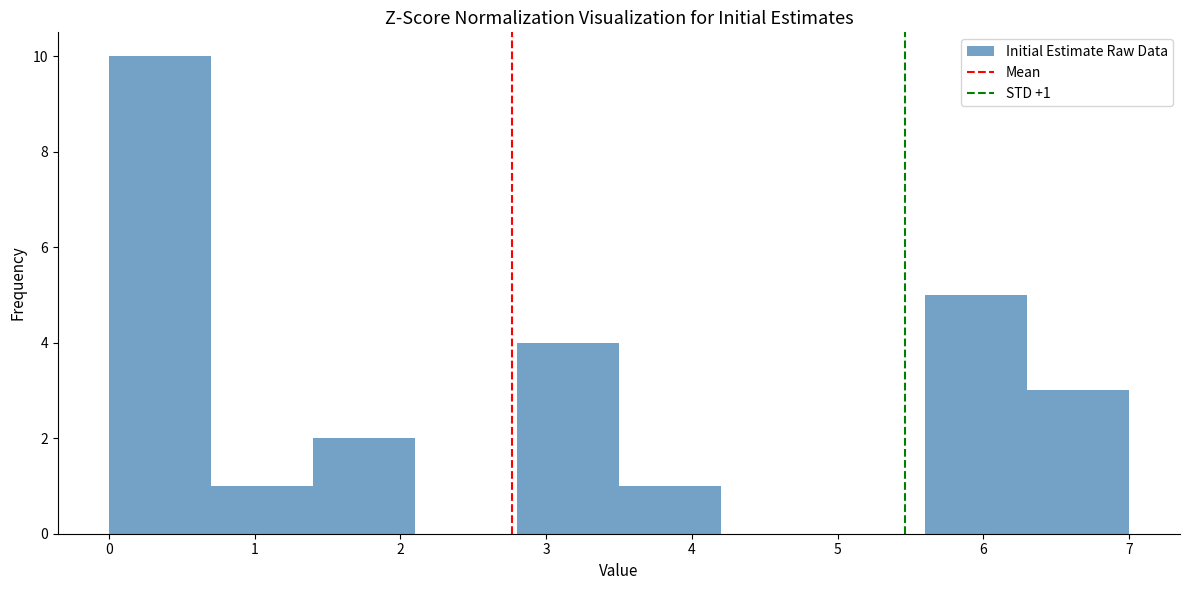

Which range on the x-axis has the tallest bar?

0.0 to 0.7